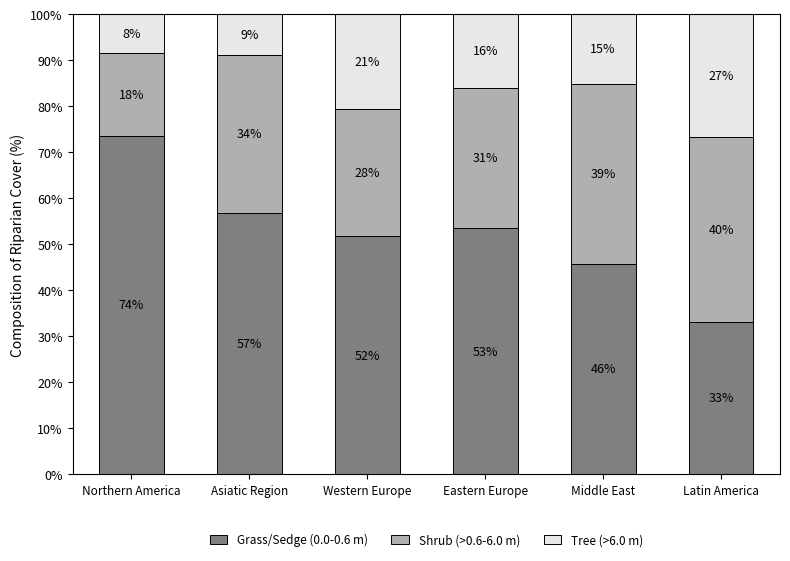

At which label does Grass/Sedge (0.0-0.6 m) first exceed 53?

Northern America